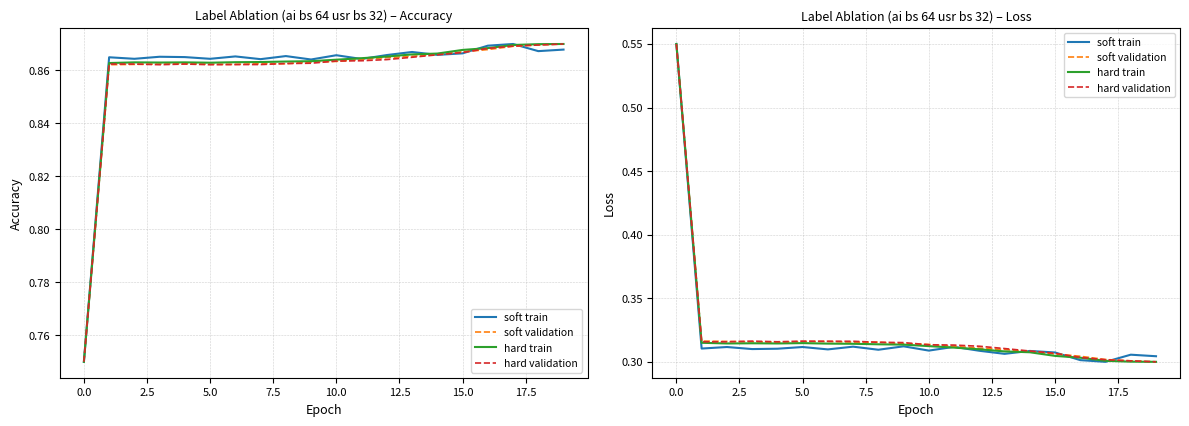

Is it true that soft validation equals 0.6 at 2.5?

False